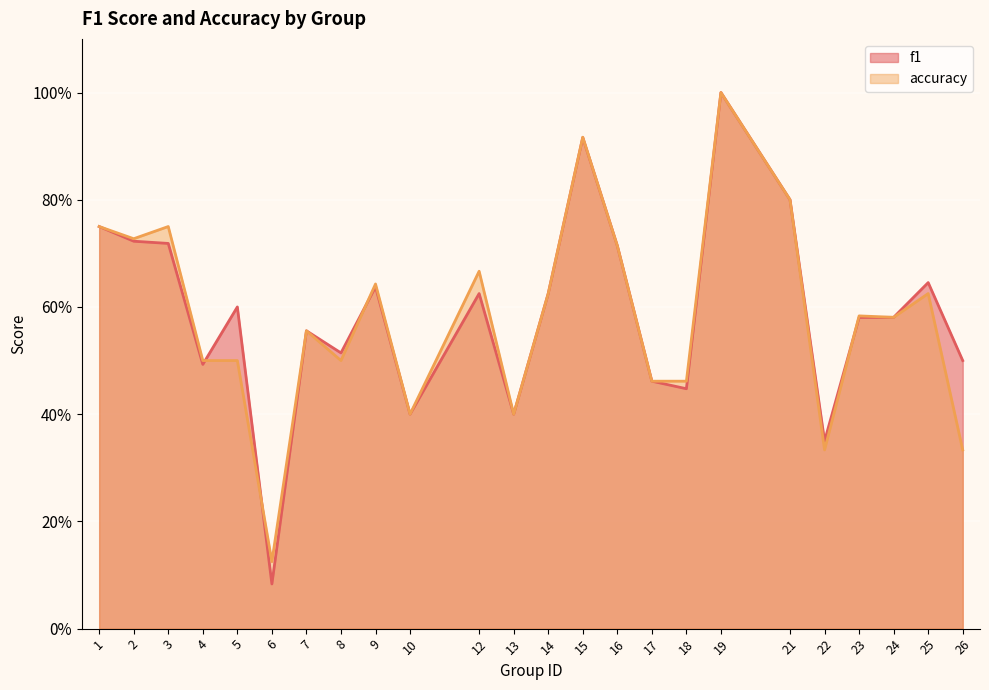

At which label does f1 reach its peak?

19